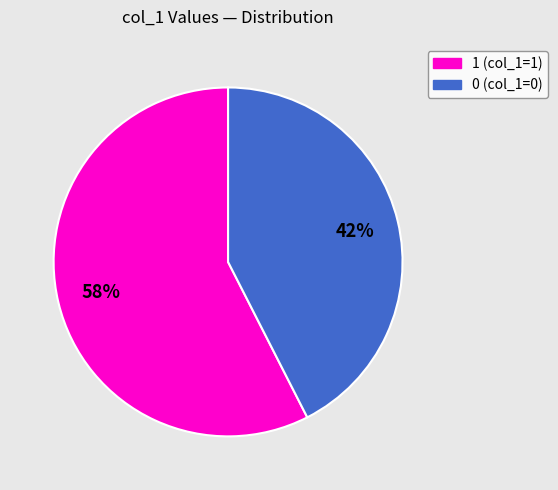

To the nearest percent, what is the average slice percentage?

50%